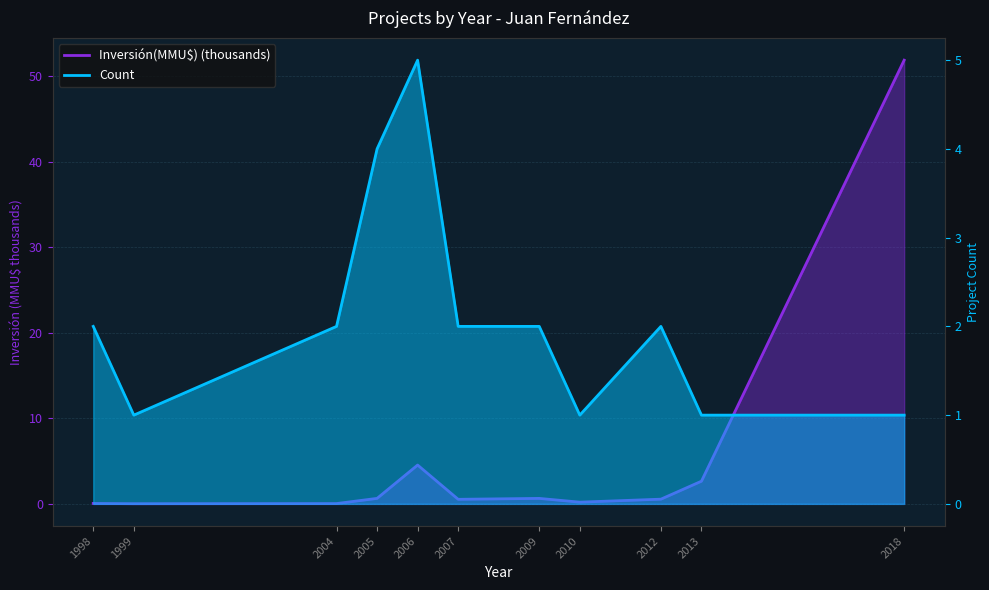

At which category does Inversión(MMU$) reach its first local valley?

1999